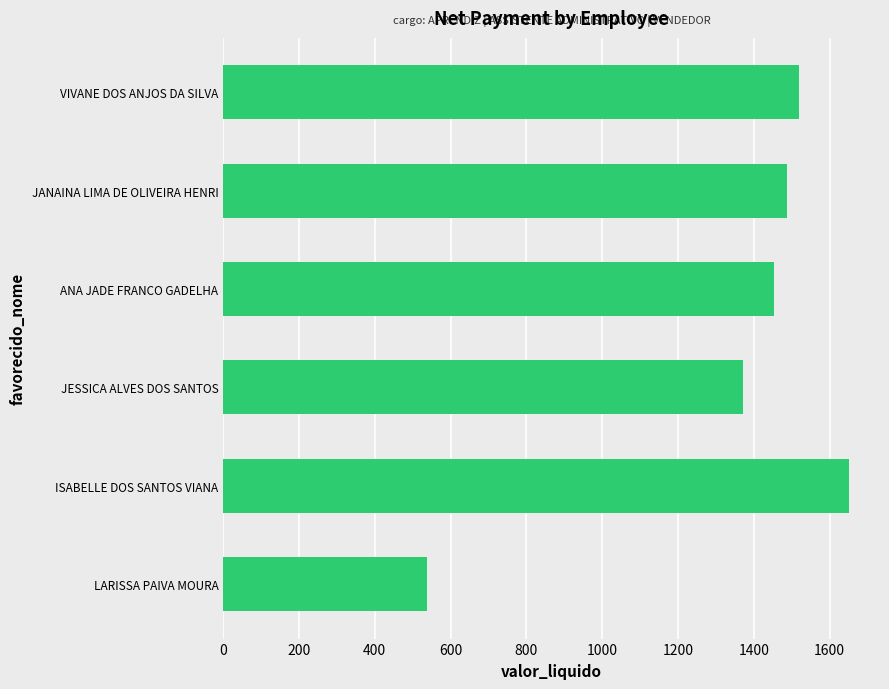

What is the ratio of the value at JANAINA LIMA DE OLIVEIRA HENRI to the value at ISABELLE DOS SANTOS VIANA?

0.9